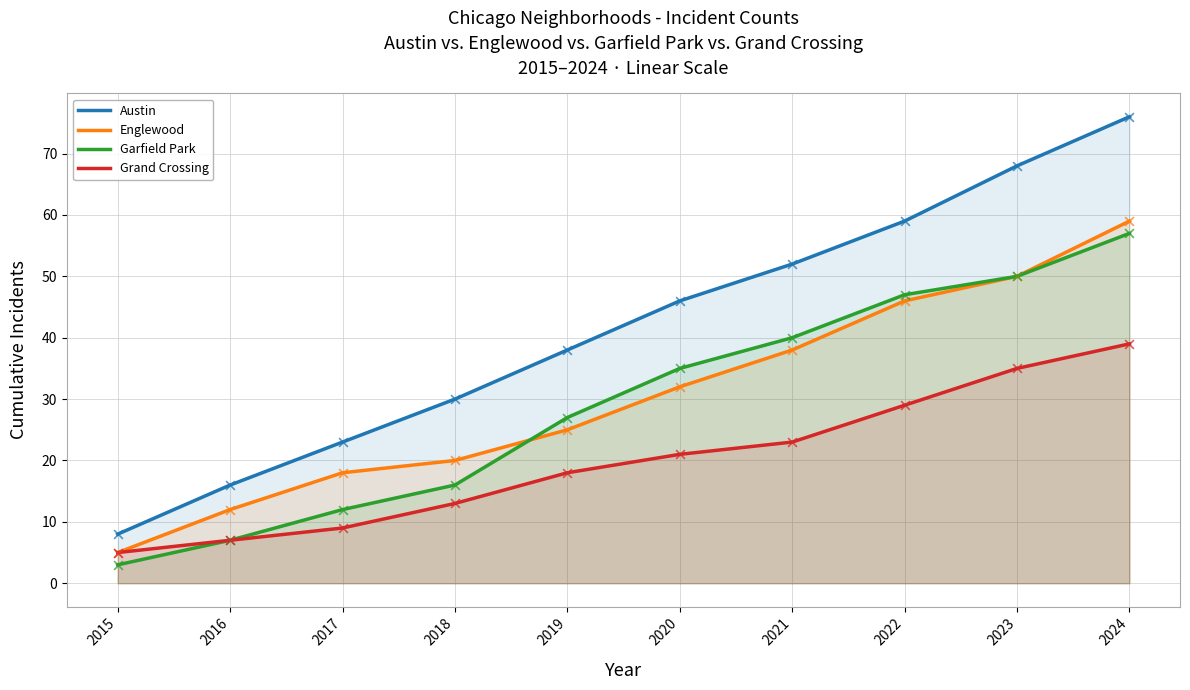

At which category is the sum across all series the highest?

2024